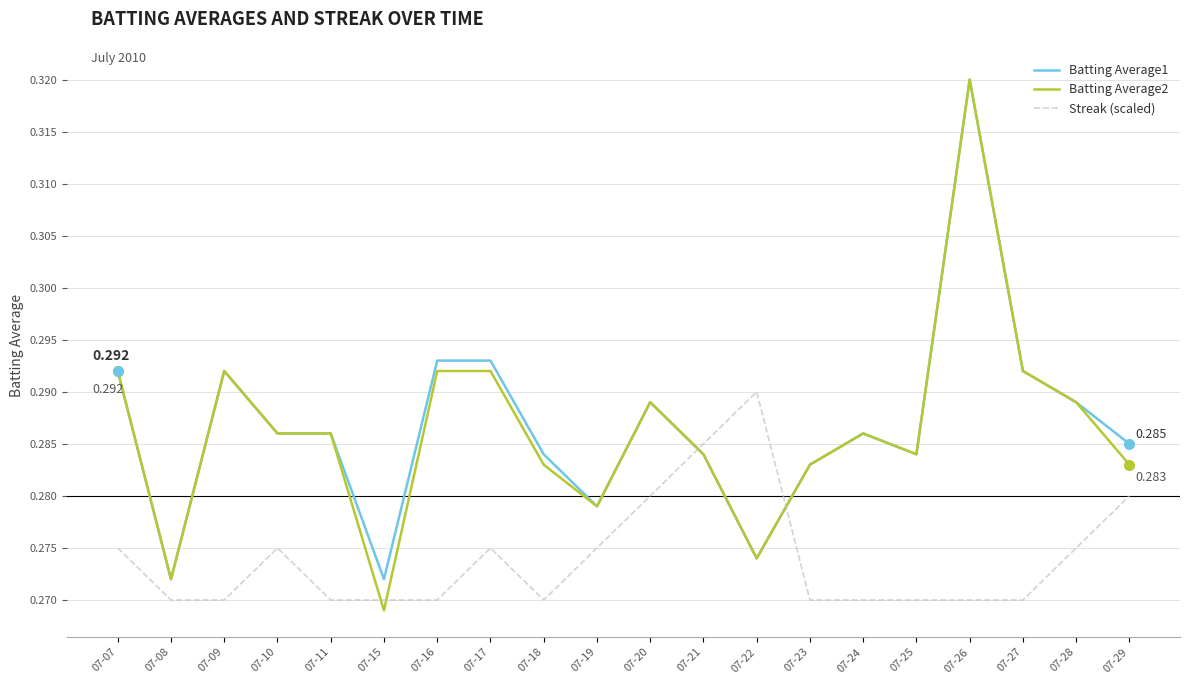

Which series has the widest spread of values?

Batting Average2